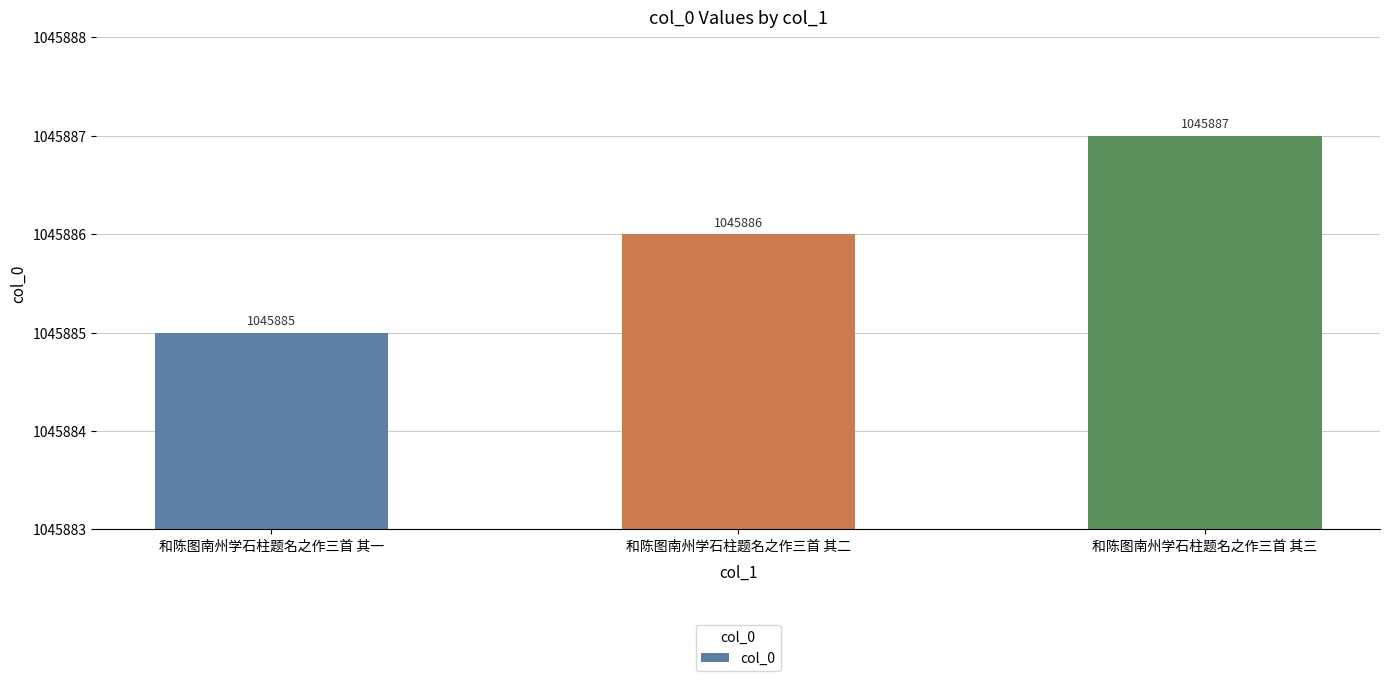

Count the values in the range 1045885 to 1045887.

3